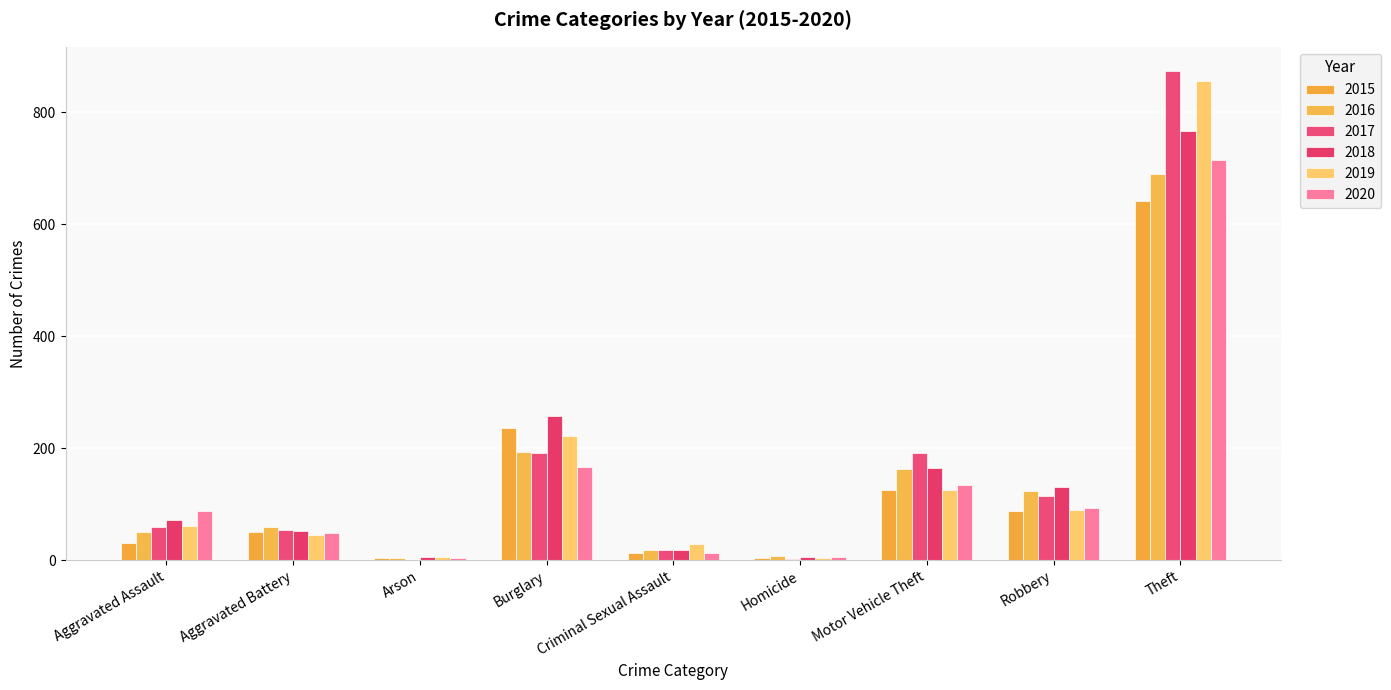

What is the total value across all series at Aggravated Battery?

309